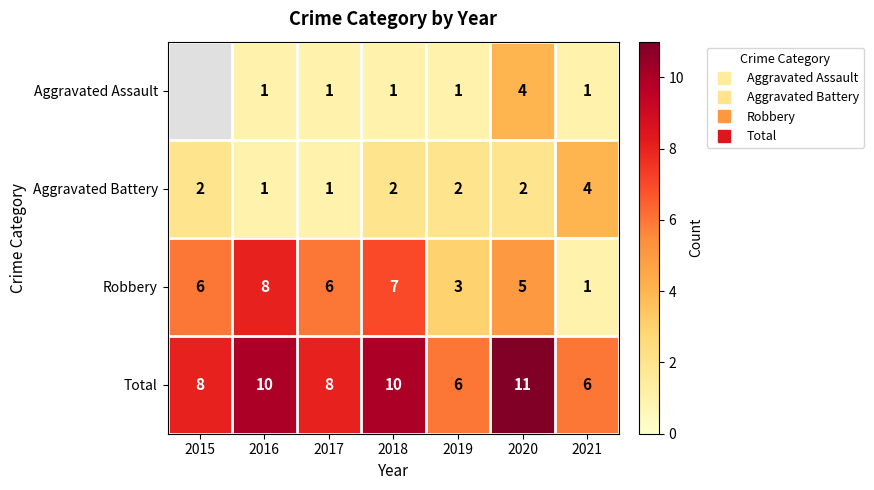

What is the difference between the highest and lowest values at 2021?

5.0